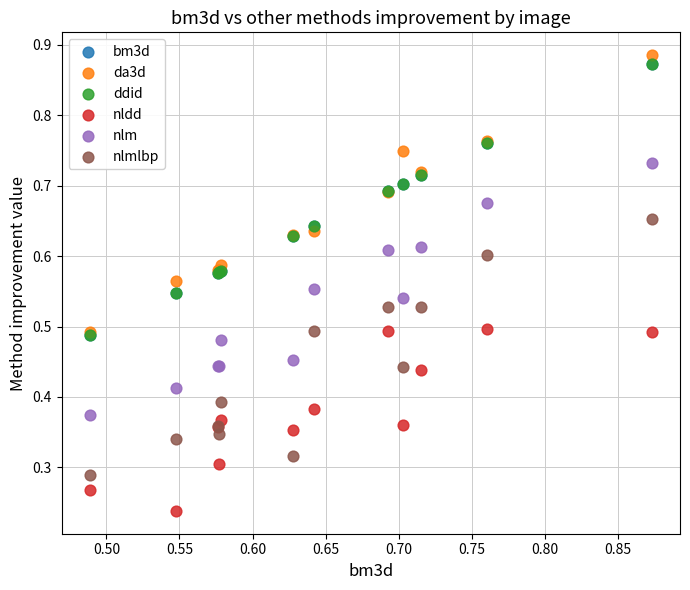

Which series reaches the maximum Y coordinate?

da3d